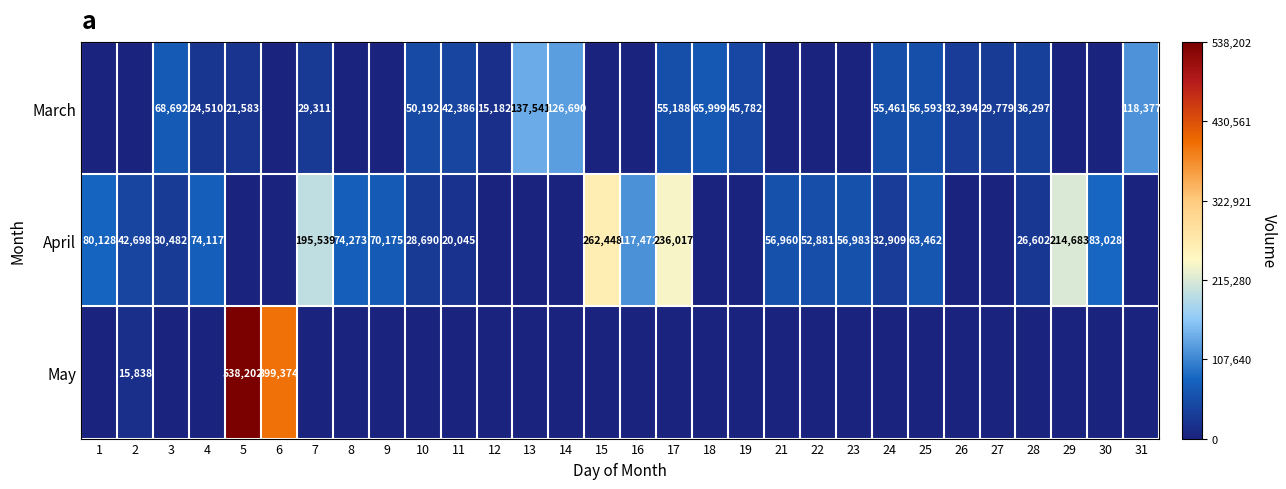

What is the difference between the April values at 16 and 21?

60512